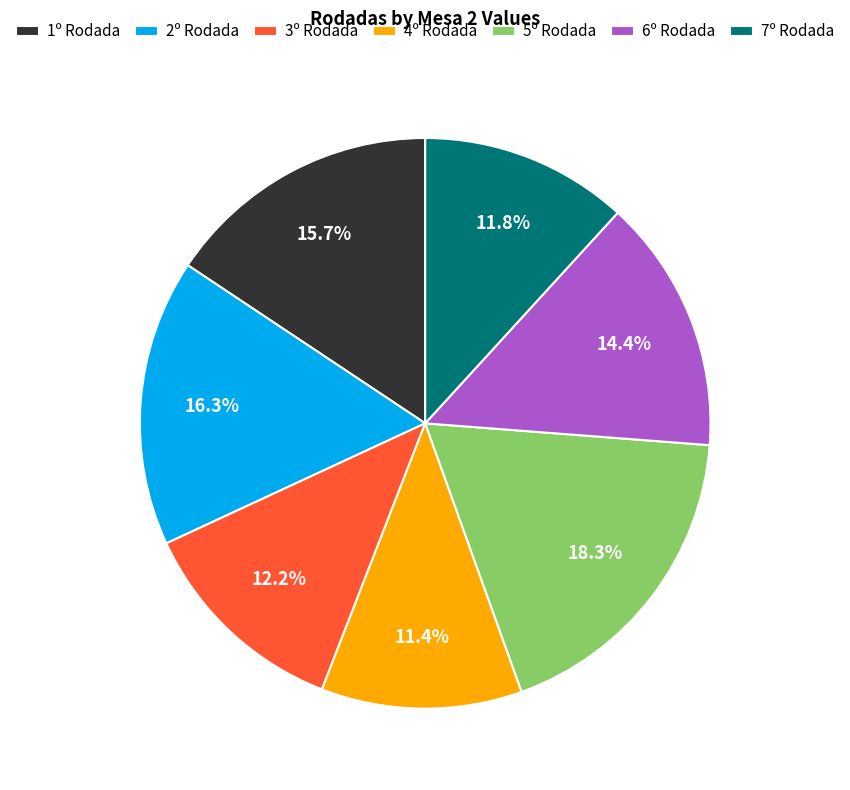

Is it true that 2º Rodada is 1% of the pie?

False